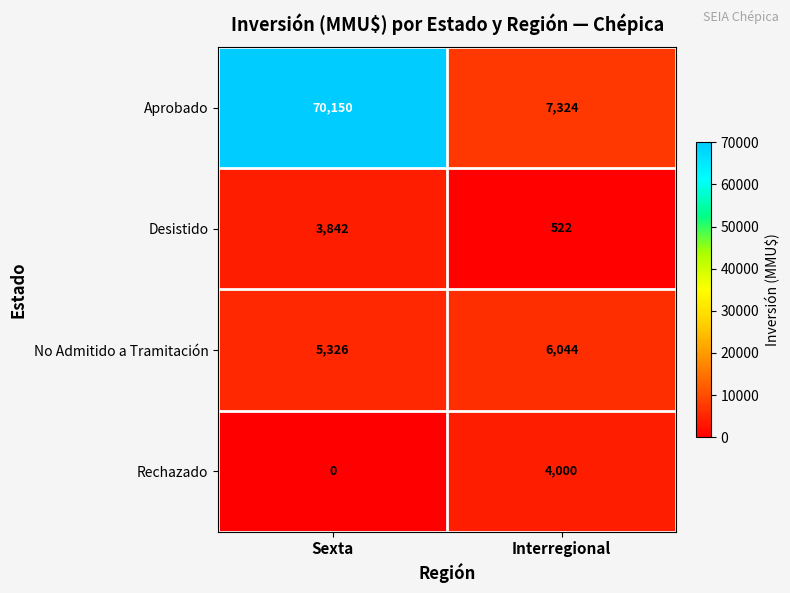

What is the difference between the Aprobado values at Interregional and Sexta?

62826